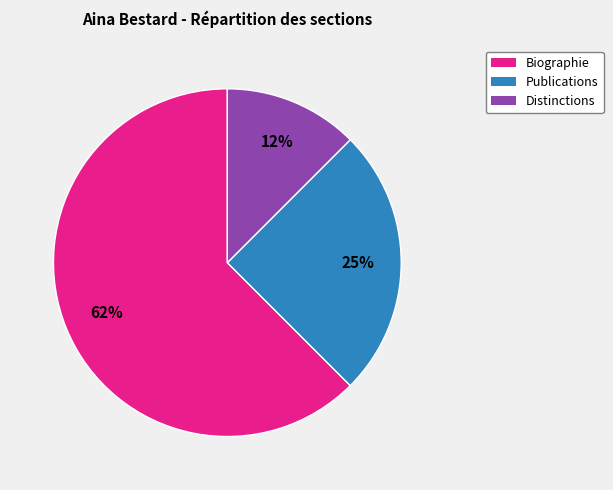

What is the smallest slice in the pie chart?

Distinctions